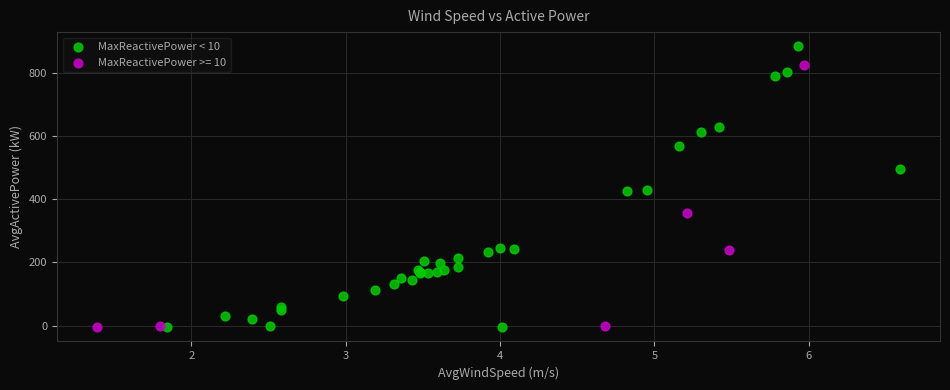

Which series contains the highest Y value?

MaxReactivePower < 10